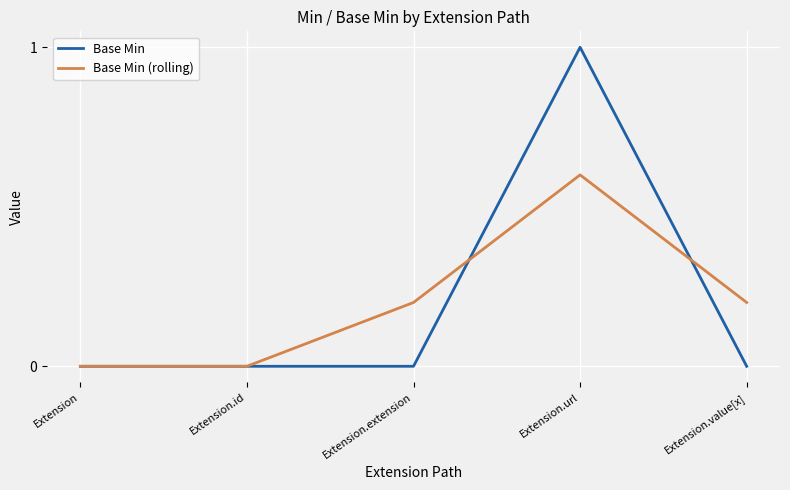

In Base Min, how many points are higher than both neighbors (excluding endpoints)?

1